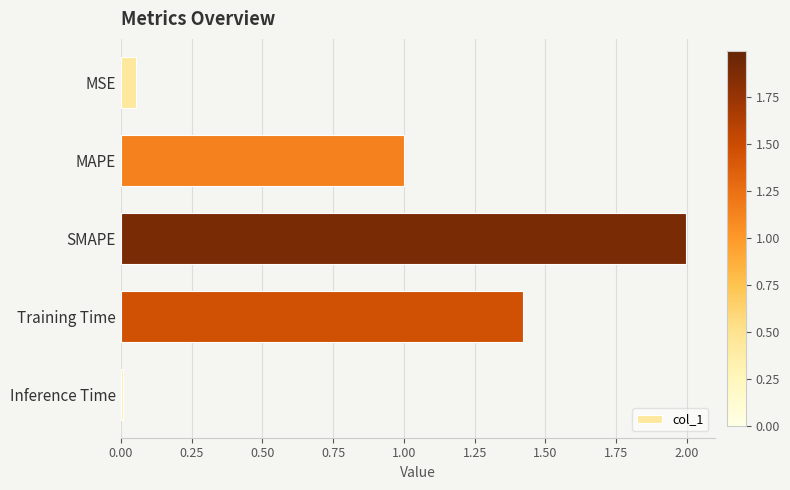

Are the bars horizontal?

Yes